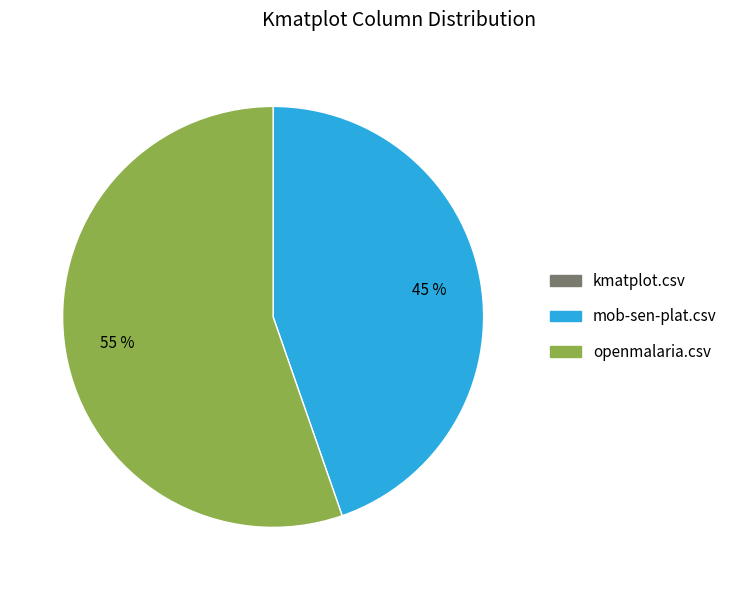

Is the sum of mob-sen-plat.csv and openmalaria.csv greater than half?

Yes